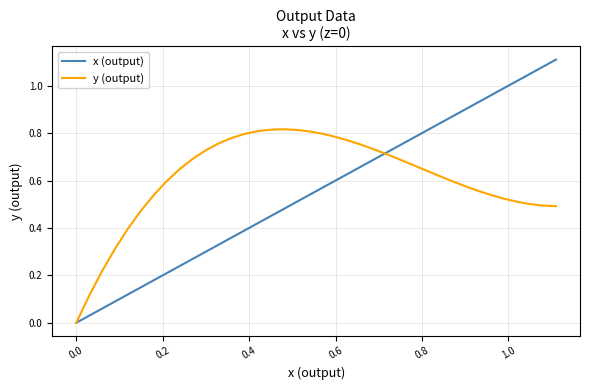

Which series has the largest total across all categories?

y (output)